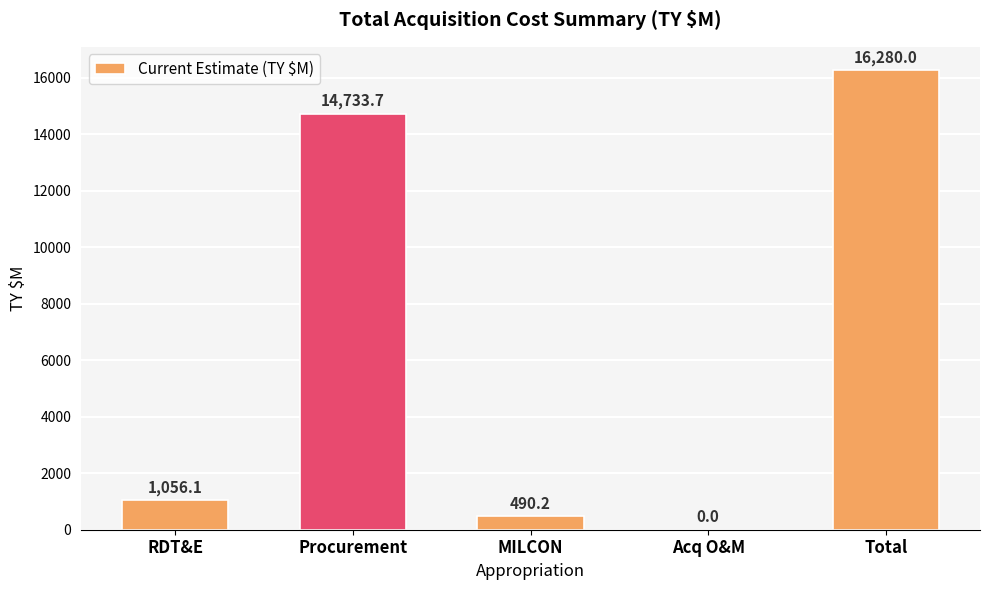

At which label does the data first exceed 1056?

RDT&E